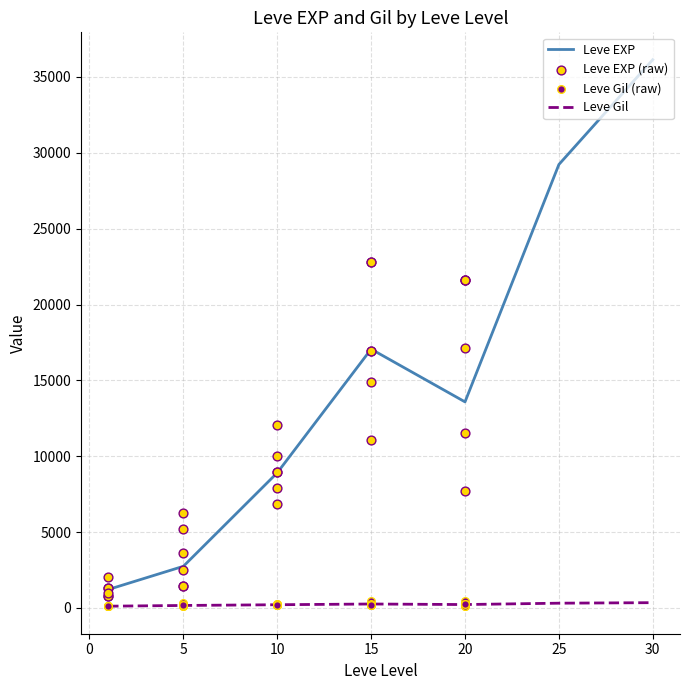

Which series has the largest total across all categories?

Leve EXP